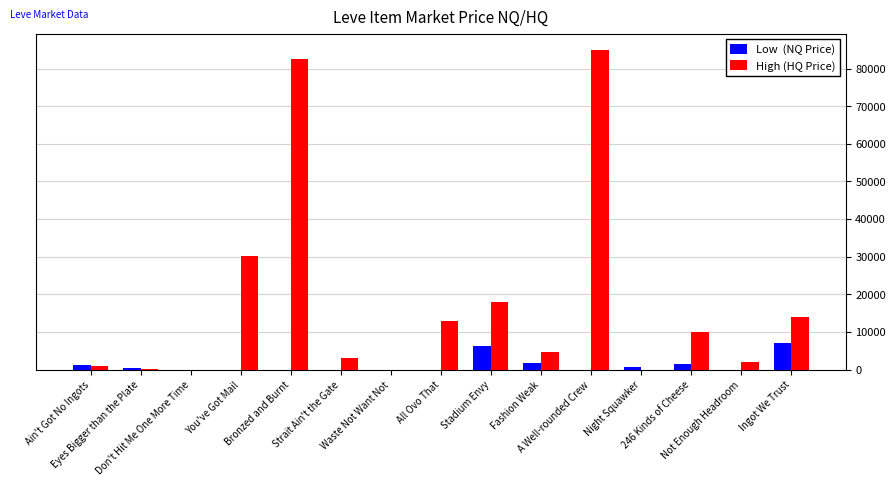

What is the greatest value displayed?

85000.0